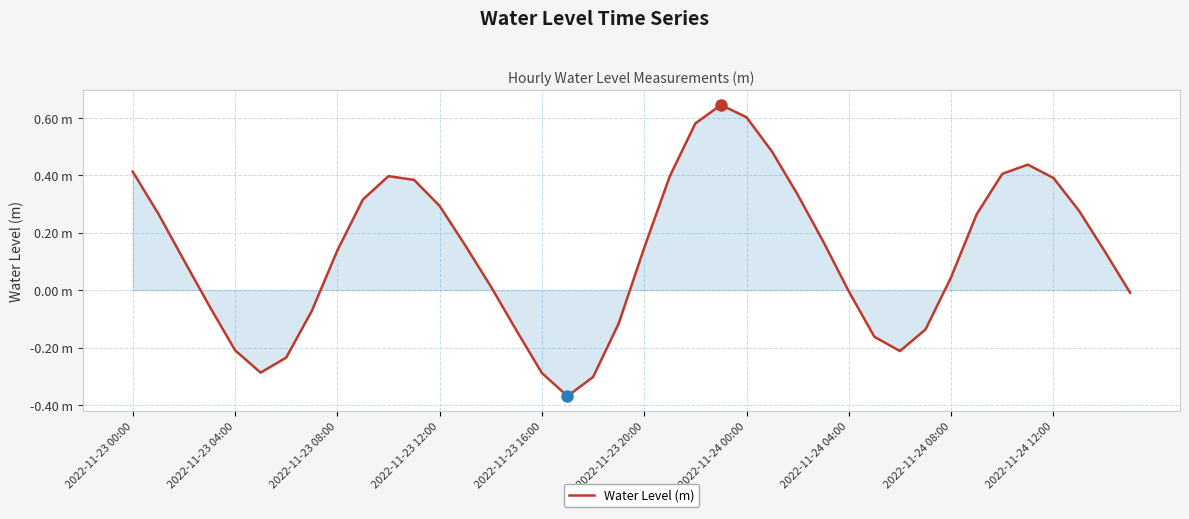

Is this an area chart (filled region under the line)?

Yes